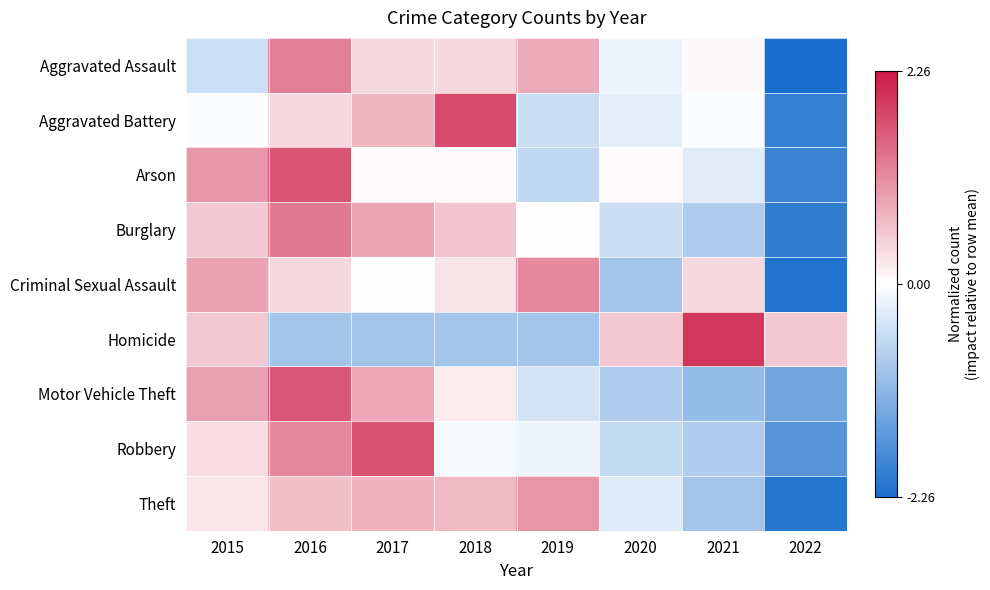

At 2019, list the series in order from largest to smallest.

Criminal Sexual Assault, Theft, Aggravated Assault, Burglary, Robbery, Motor Vehicle Theft, Aggravated Battery, Arson, Homicide